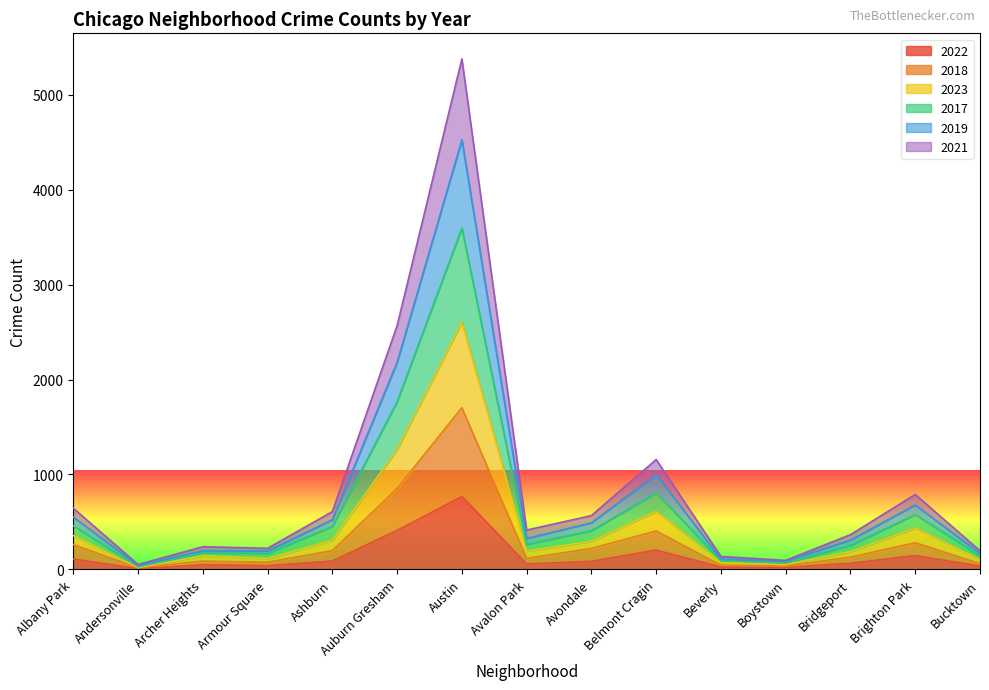

How many data points in 2017 are above 263?

7